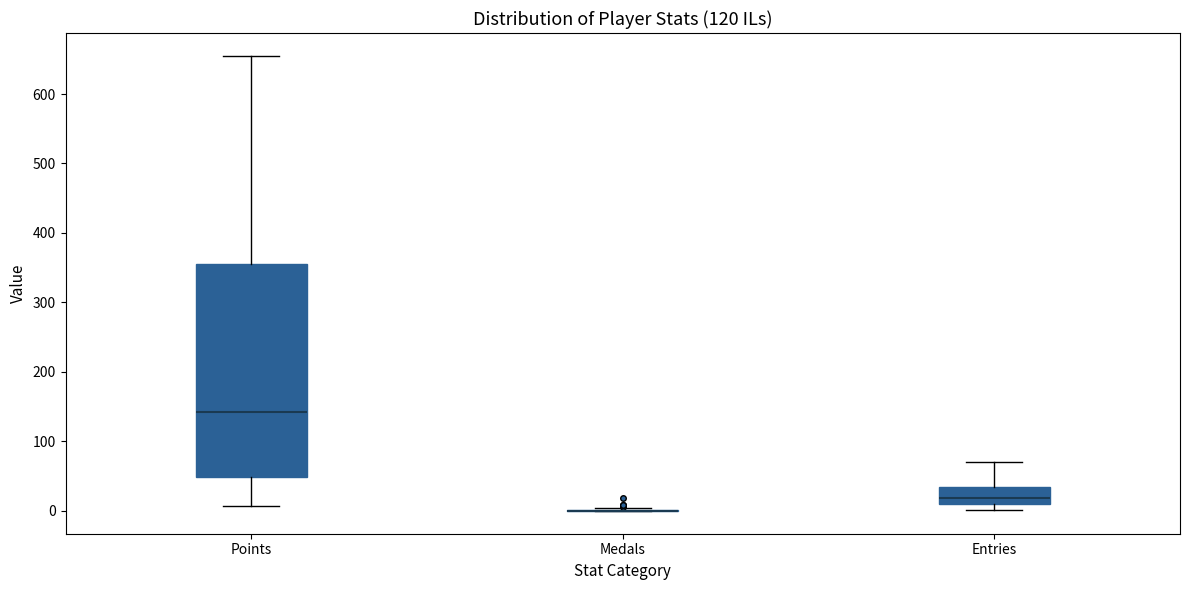

Which box is the tallest, from its lower edge to its upper edge?

Points